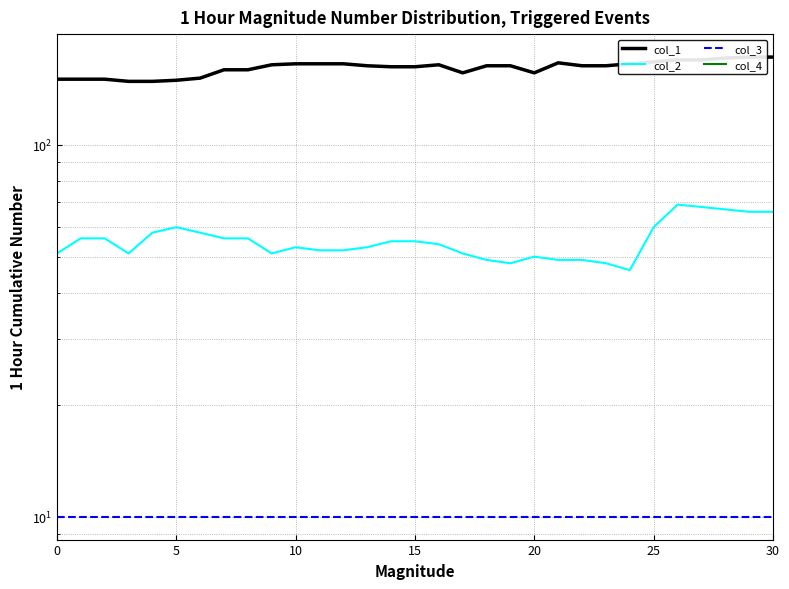

Between 5 and 27, which is larger?

27